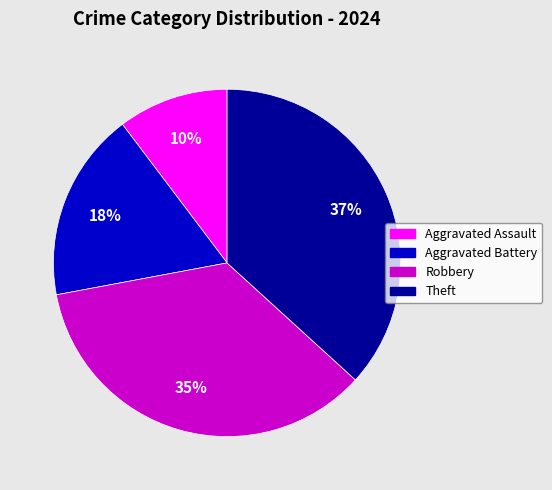

To the nearest percent, what is the difference between the Theft and Aggravated Battery slice percentages?

19%